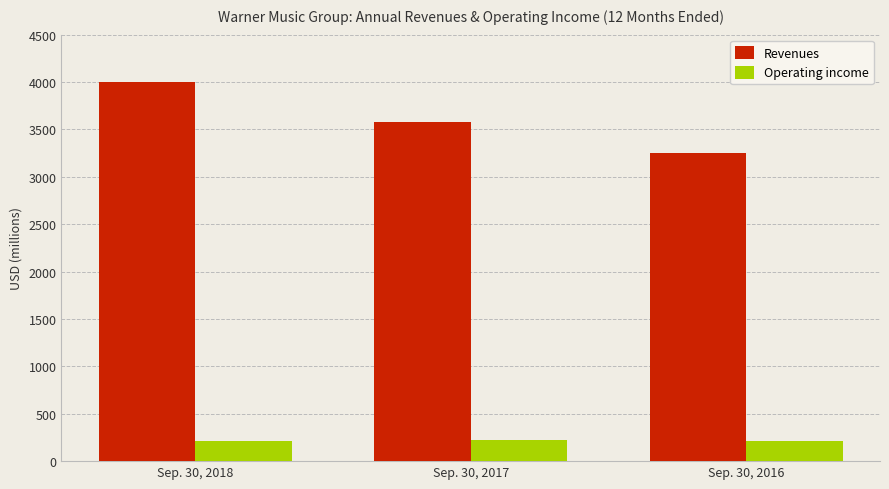

List the series in order of their overall mean, lowest first.

Operating income, Revenues